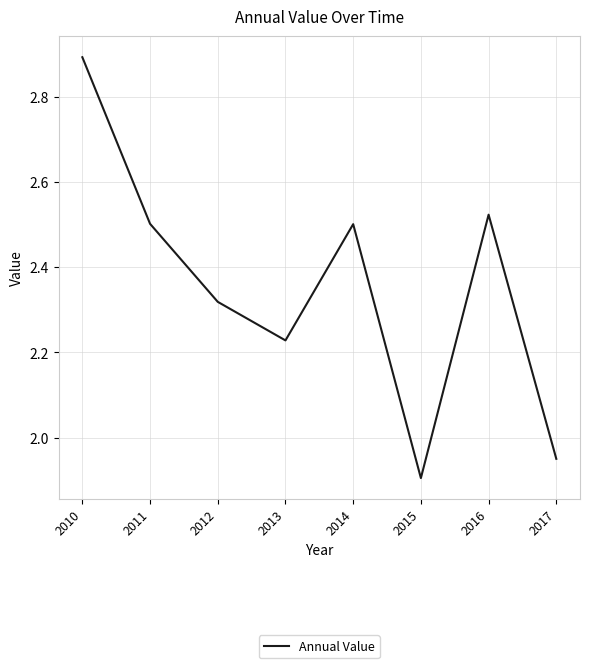

Does the chart display data point markers on the line(s)?

No